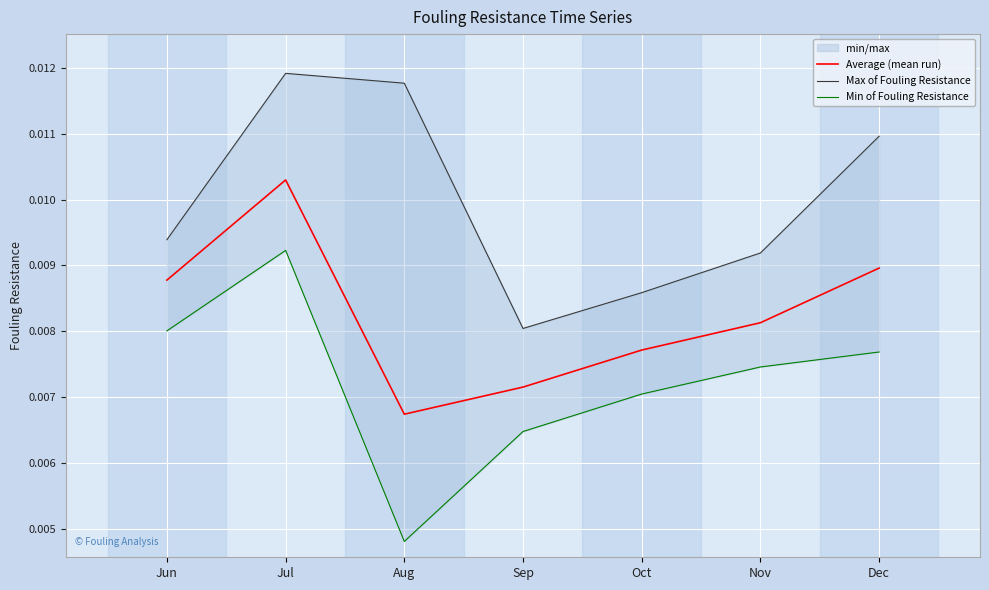

Rank the series by their maximum value, from lowest to highest.

Min of Fouling Resistance, Average (mean run), Max of Fouling Resistance